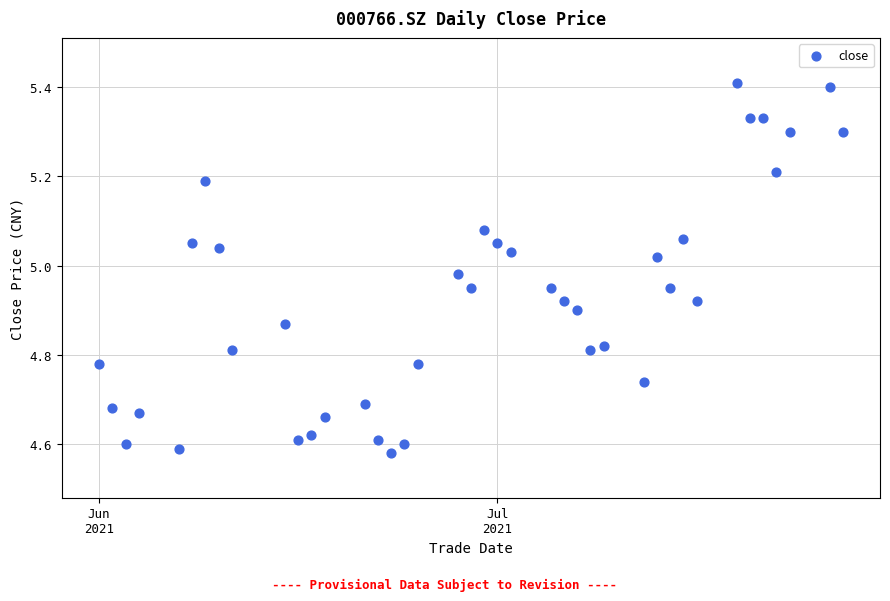

What is the range of Y values (max minus min)?

0.8